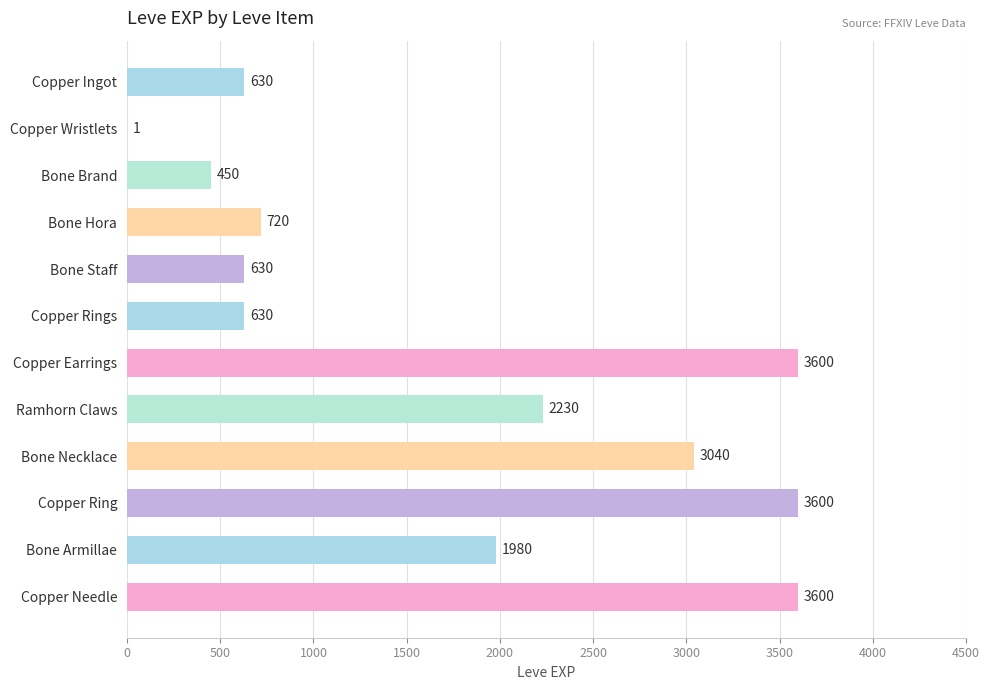

Are the bars grouped side by side (vs. stacked)?

No